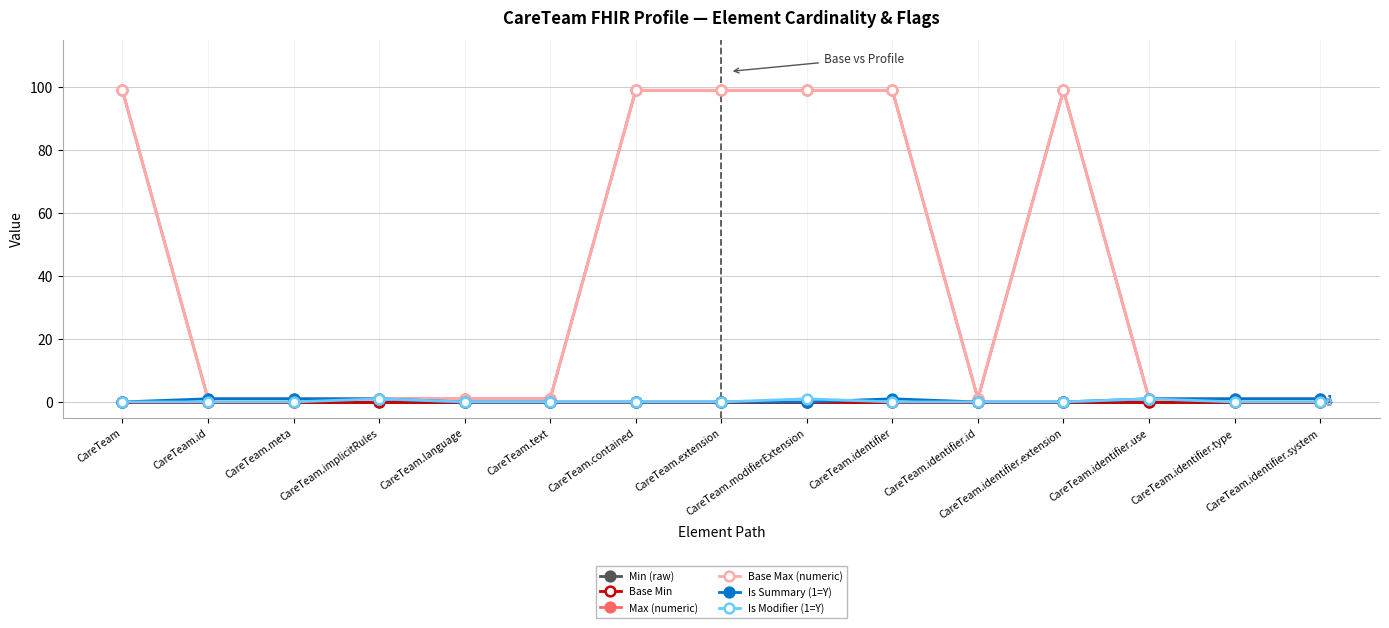

Is this an area chart (filled region under the line)?

No